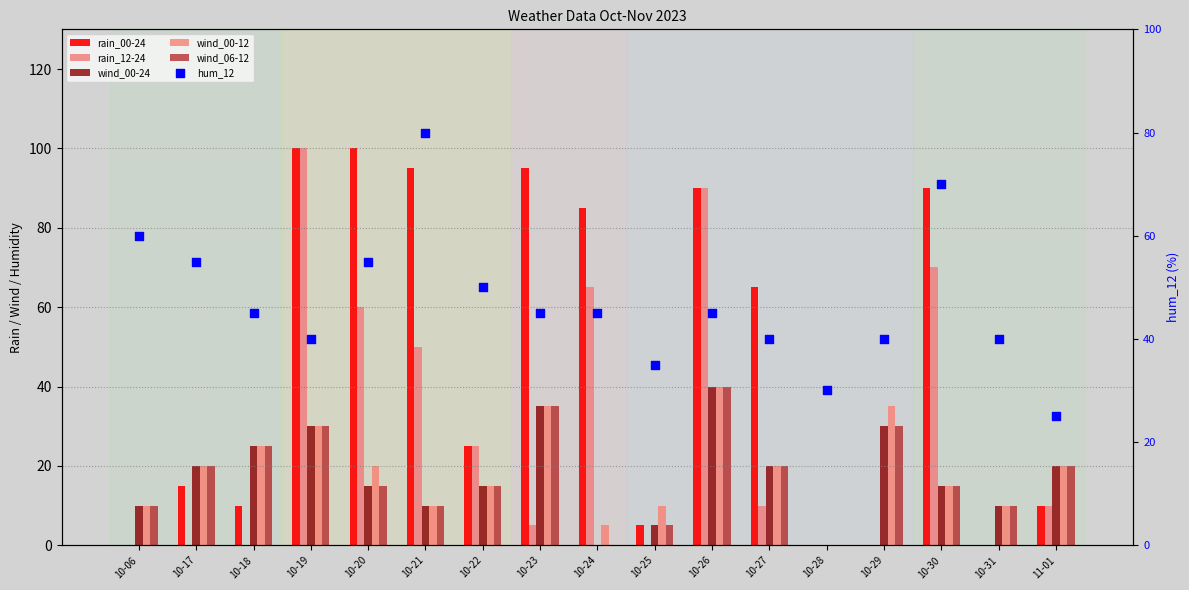

At which category is the sum across all series the highest?

10-26